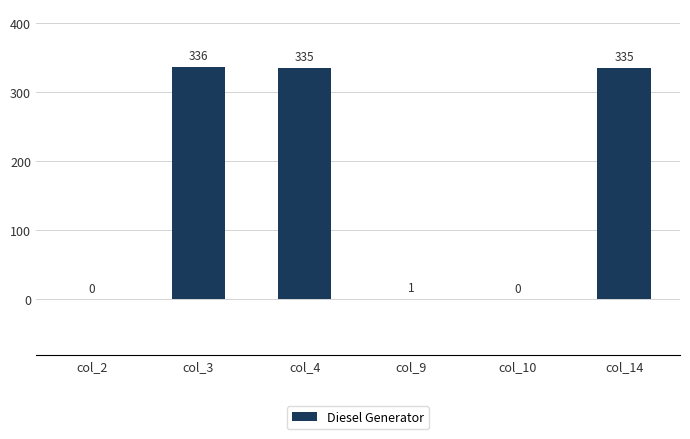

What is the greatest value displayed?

336